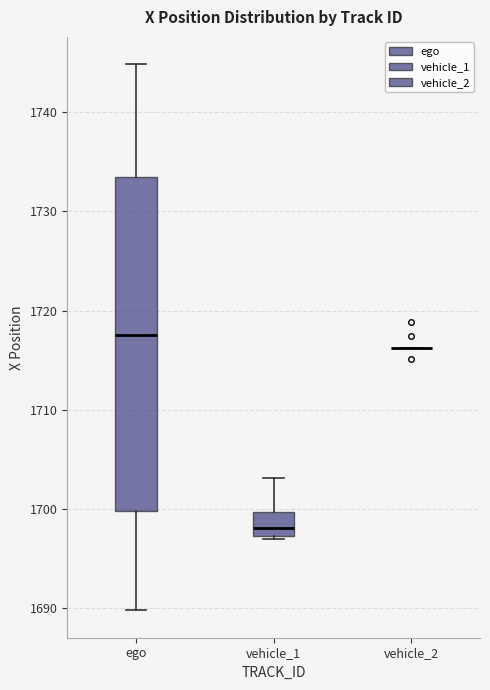

Comparing the boxes themselves (not the whiskers), which one is the tallest?

ego